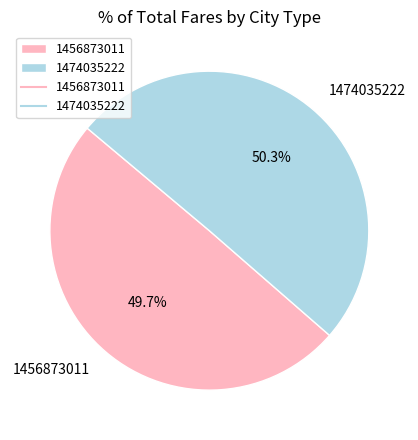

The 1474035222 slice represents 50% of the pie. True or false?

True